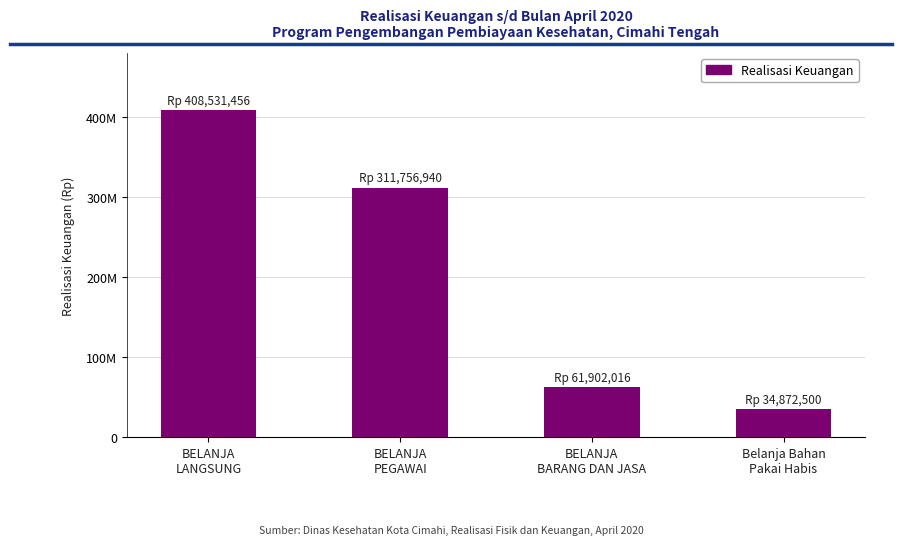

Is it true that the value at BELANJA
PEGAWAI is 206603056?

False